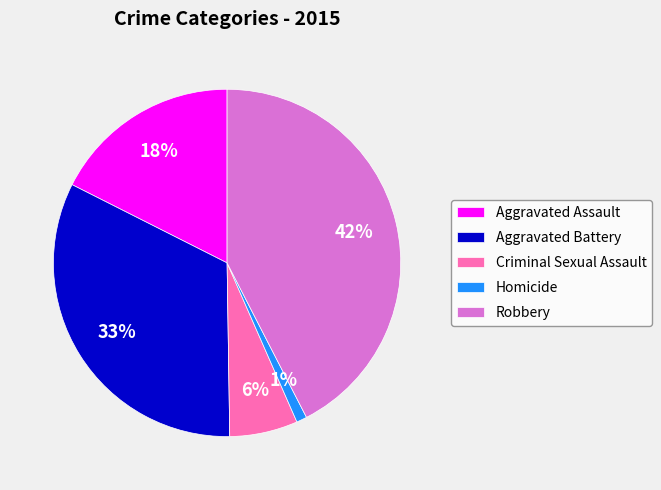

Is the sum of Aggravated Assault and Homicide greater than half?

No